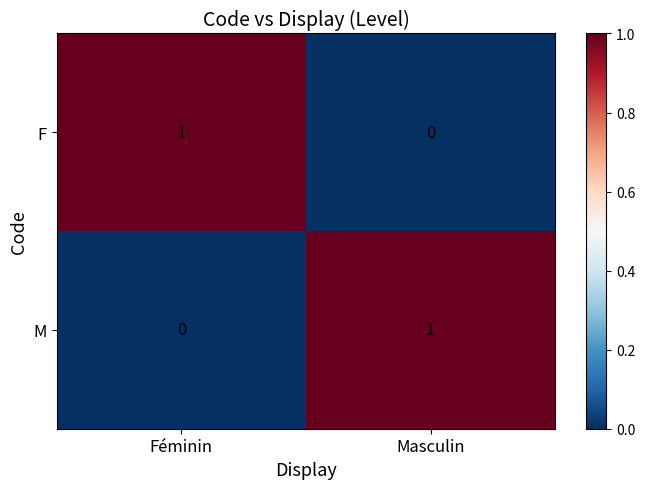

True or false: F has a value of 1 at Masculin.

False